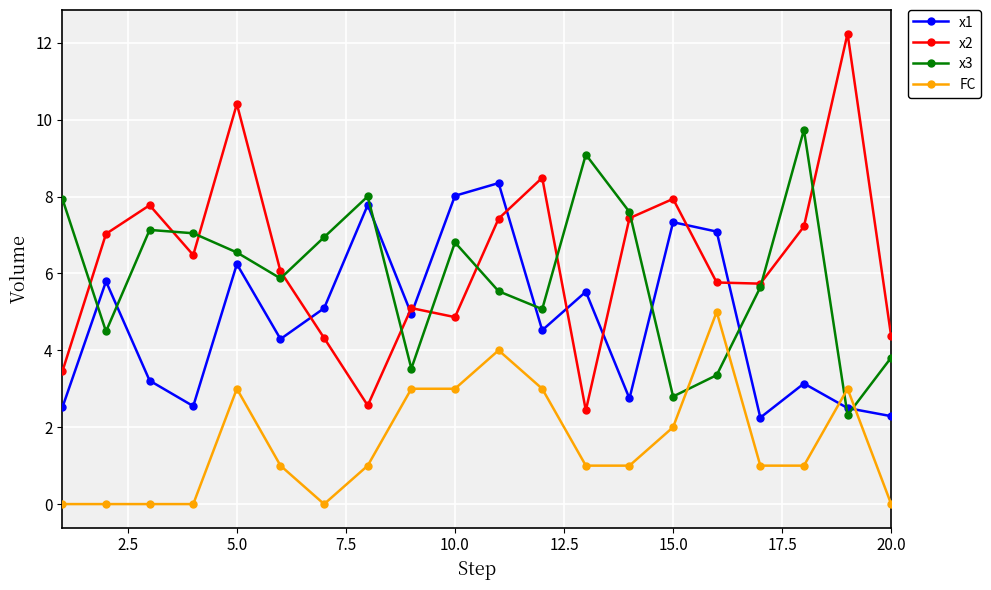

What is the value of the FC point at the 10th from the left?

3.0